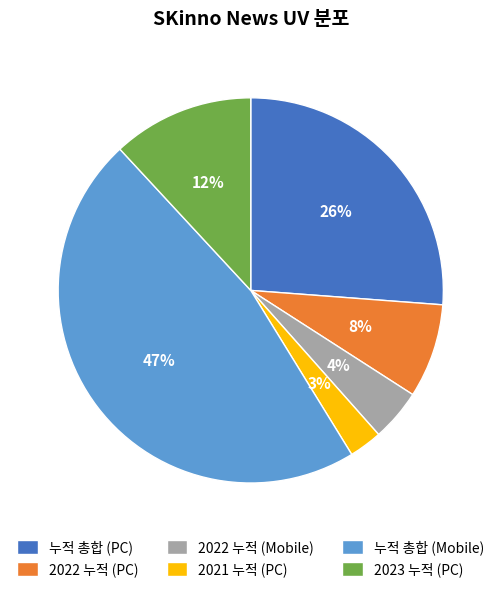

To the nearest percent, what is the average slice percentage?

17%